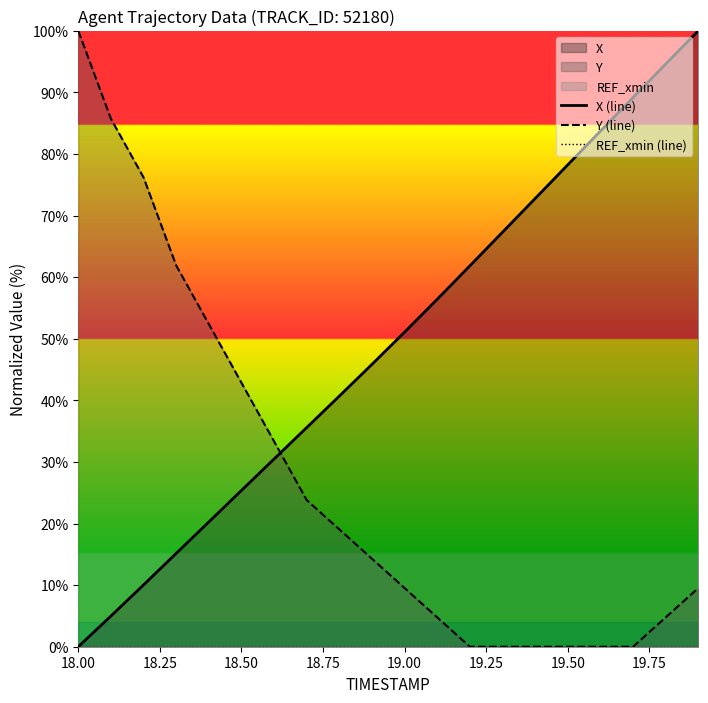

At which label does Y (line) reach its peak?

18.00